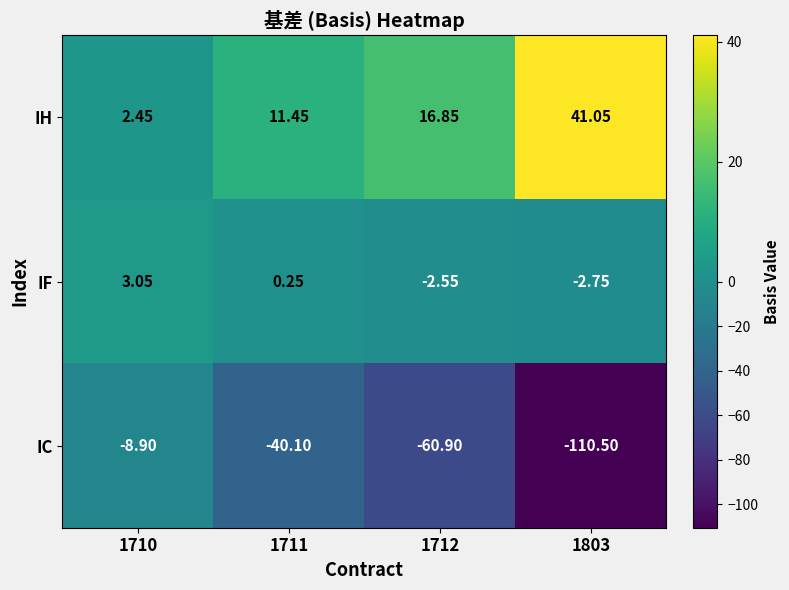

Which series has the widest spread of values?

IC